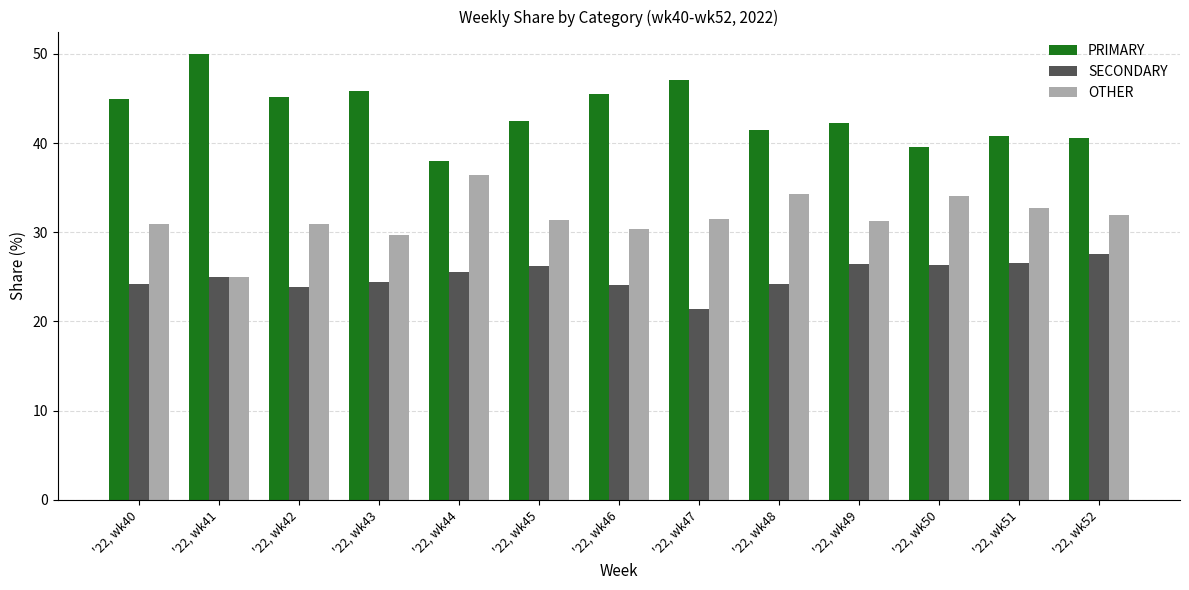

The value of SECONDARY at '22, wk48 is 12.4. True or false?

False